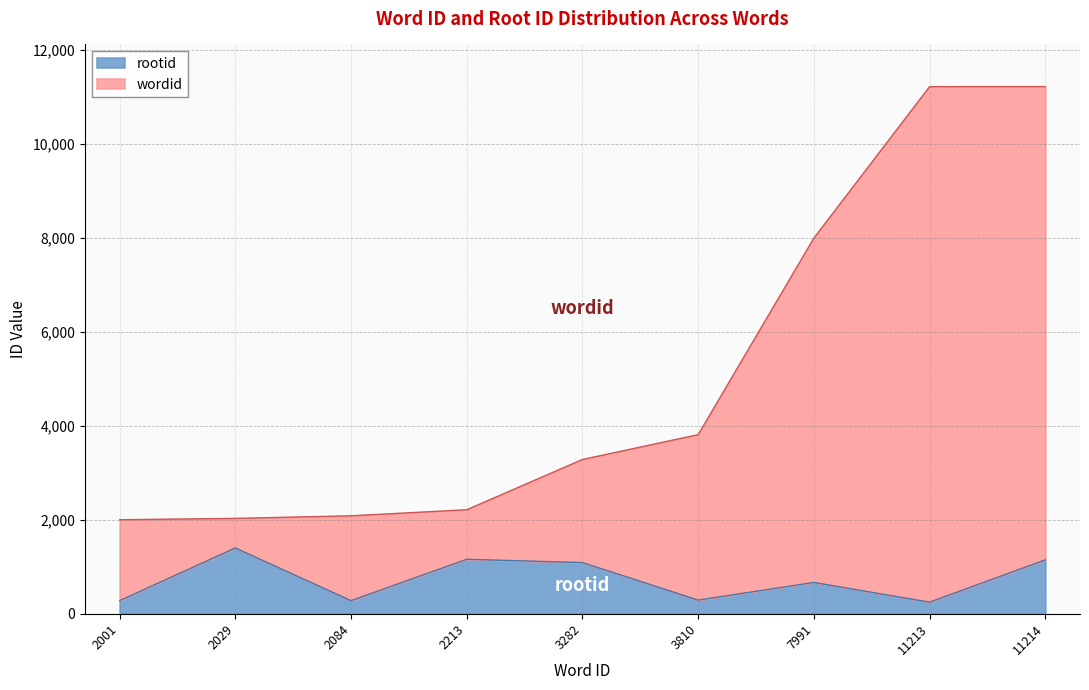

True or false: wordid and rootid intersect in this chart.

False